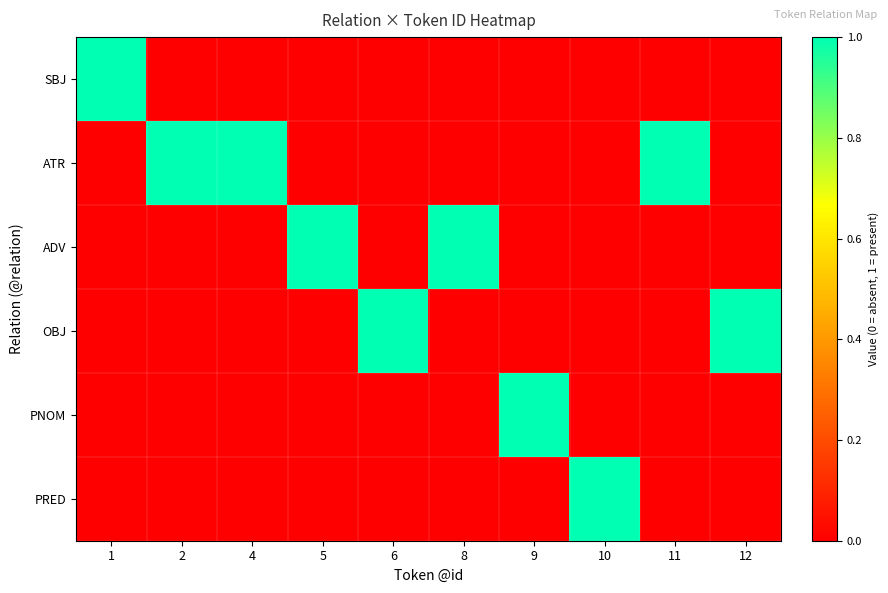

Reading right to left, list all the values displayed in this chart.

SBJ: 12=0	11=0	10=0	9=0	8=0	6=0	5=0	4=0	2=0	1=1
ATR: 12=0	11=1	10=0	9=0	8=0	6=0	5=0	4=1	2=1	1=0
ADV: 12=0	11=0	10=0	9=0	8=1	6=0	5=1	4=0	2=0	1=0
OBJ: 12=1	11=0	10=0	9=0	8=0	6=1	5=0	4=0	2=0	1=0
PNOM: 12=0	11=0	10=0	9=1	8=0	6=0	5=0	4=0	2=0	1=0
PRED: 12=0	11=0	10=1	9=0	8=0	6=0	5=0	4=0	2=0	1=0